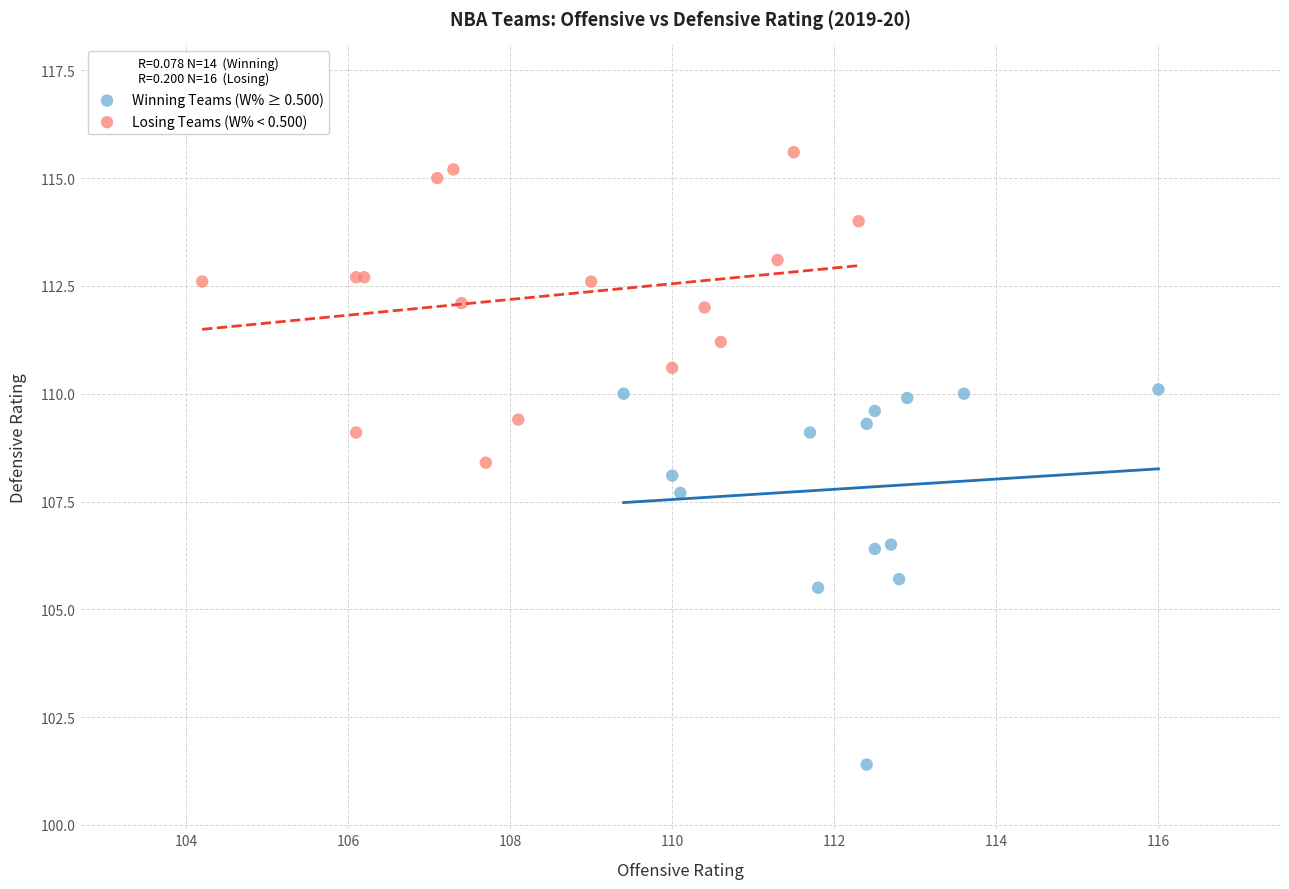

Which series contains the lowest Y value?

Winning Teams (W% ≥ 0.500)